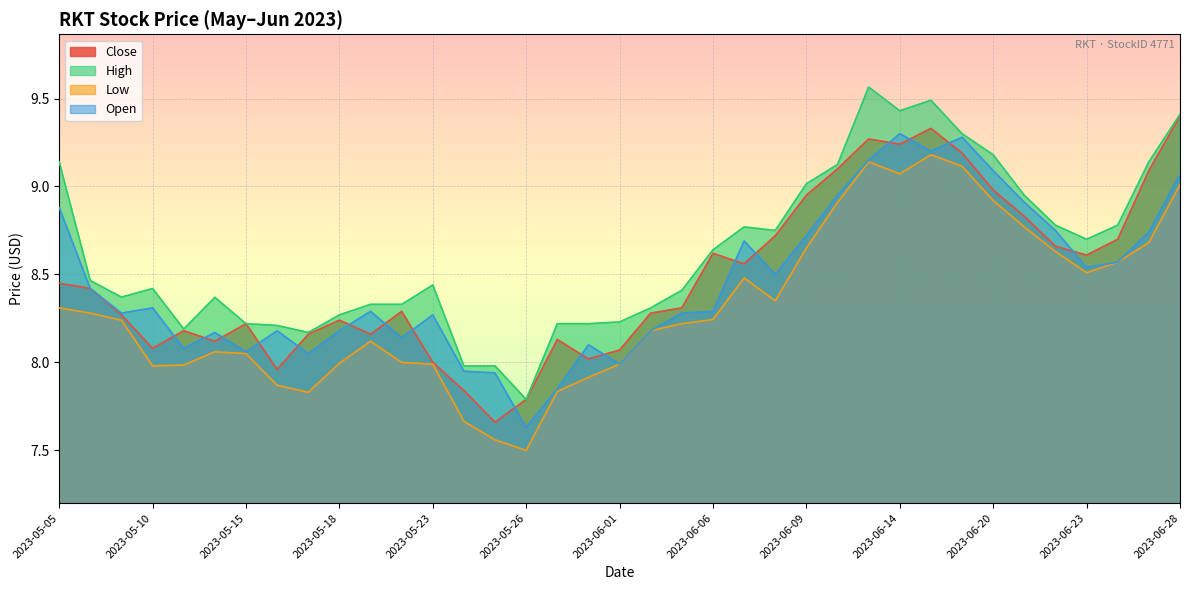

What is the value of the Close point at the 20th from the left?

8.3